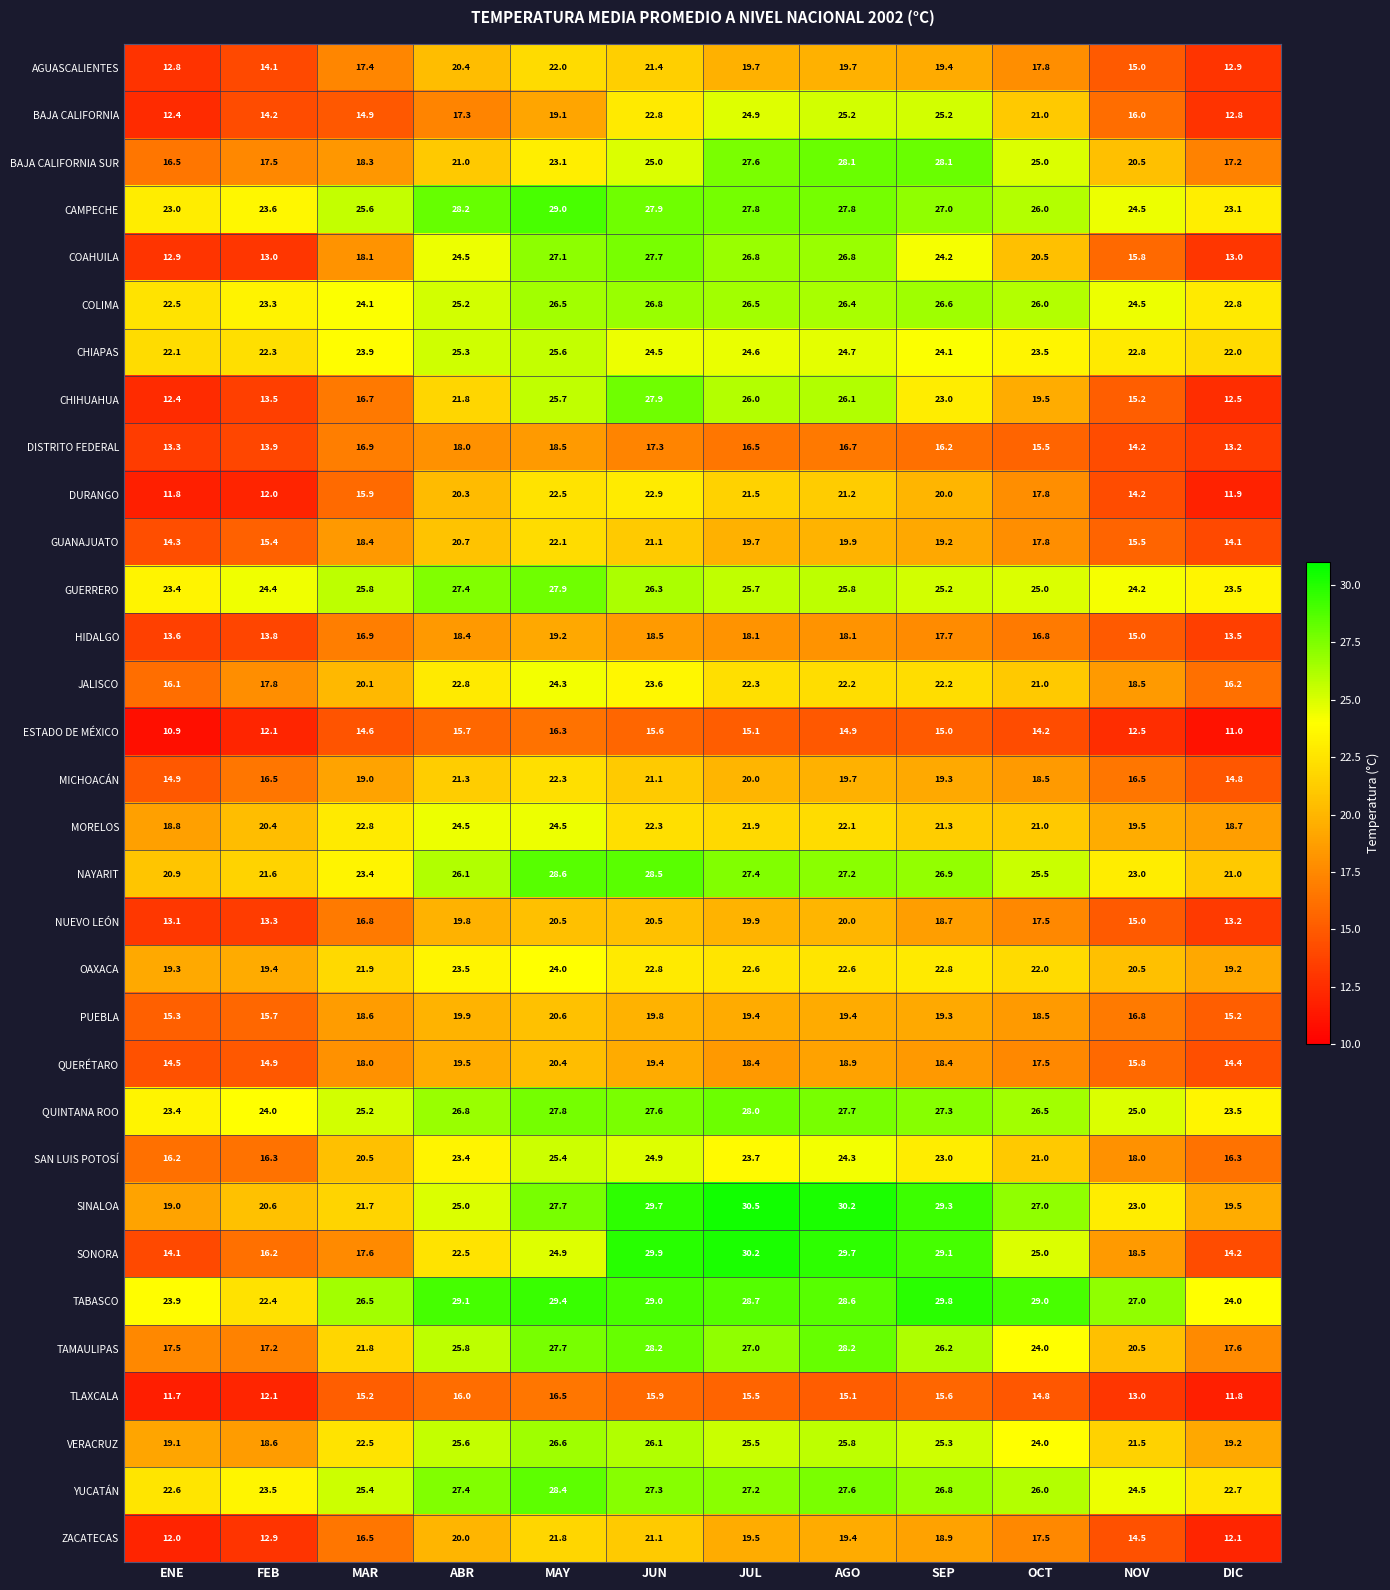

At how many categories does at least one series exceed 20?

12